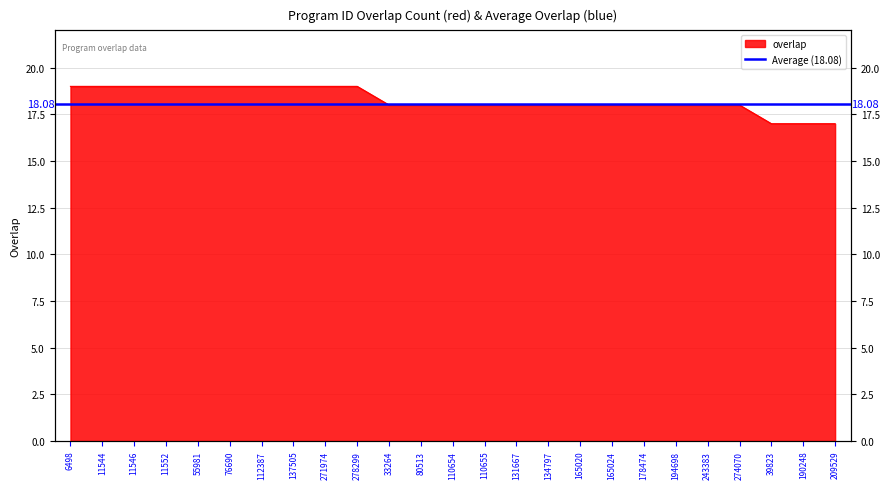

Which has a higher value, 33264 or 165024?

33264